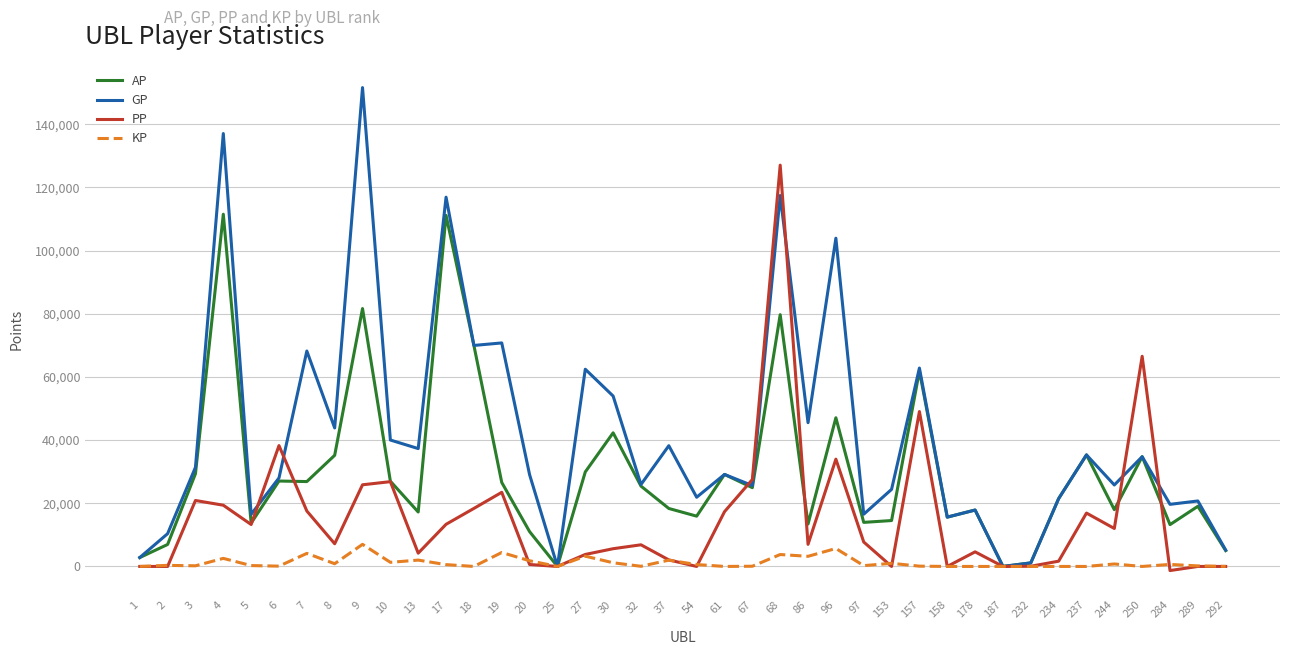

The value of GP at 2 is 16479.9. True or false?

False